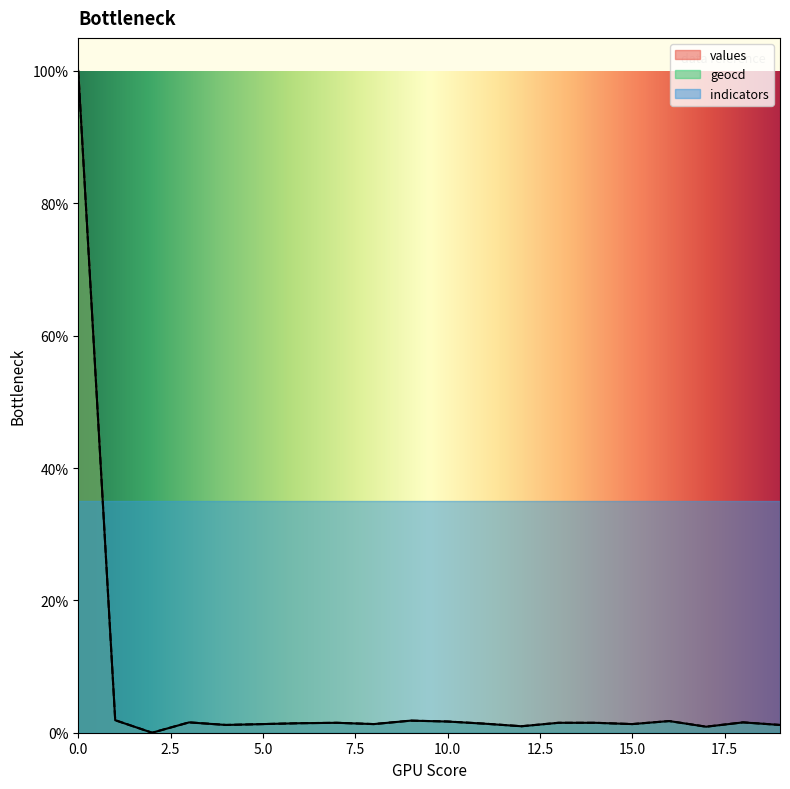

How many intersections are there between values and indicators?

1